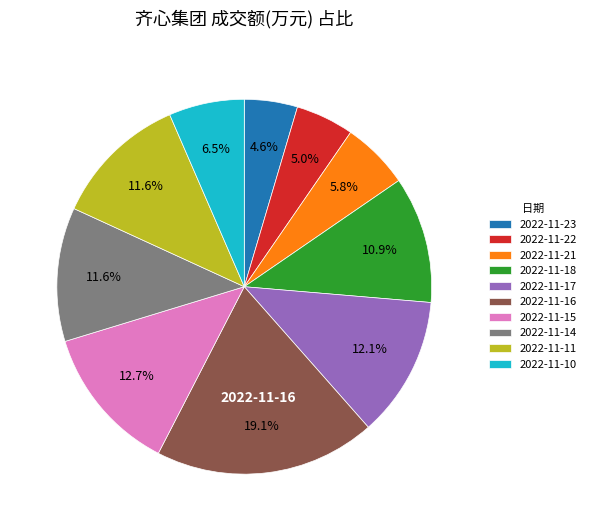

To the nearest percent, what is the difference between the largest and smallest slice percentages?

15%